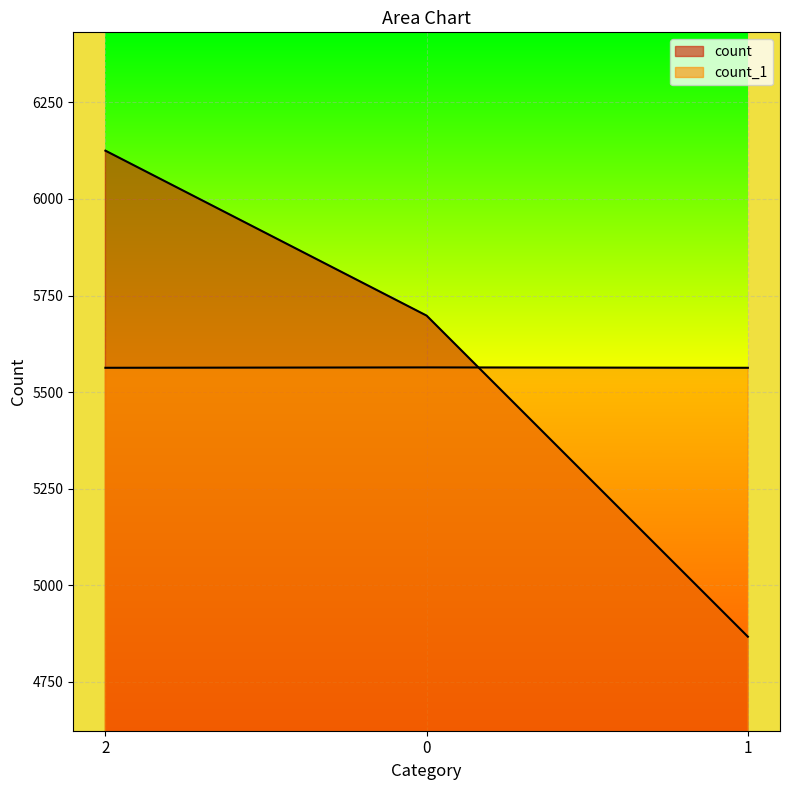

Count the number of data series in this chart.

2